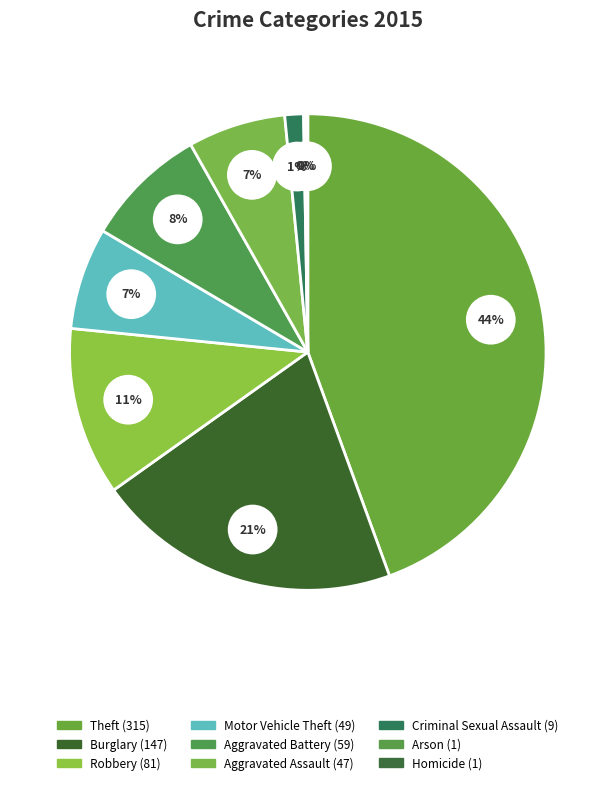

The Aggravated Battery slice represents 17% of the pie. True or false?

False